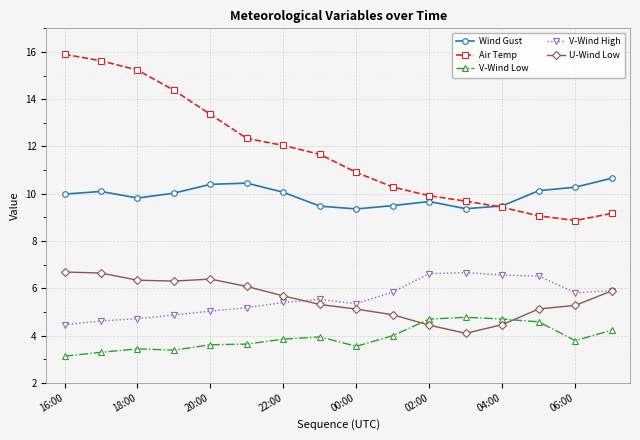

Count the number of categories in the chart.

16